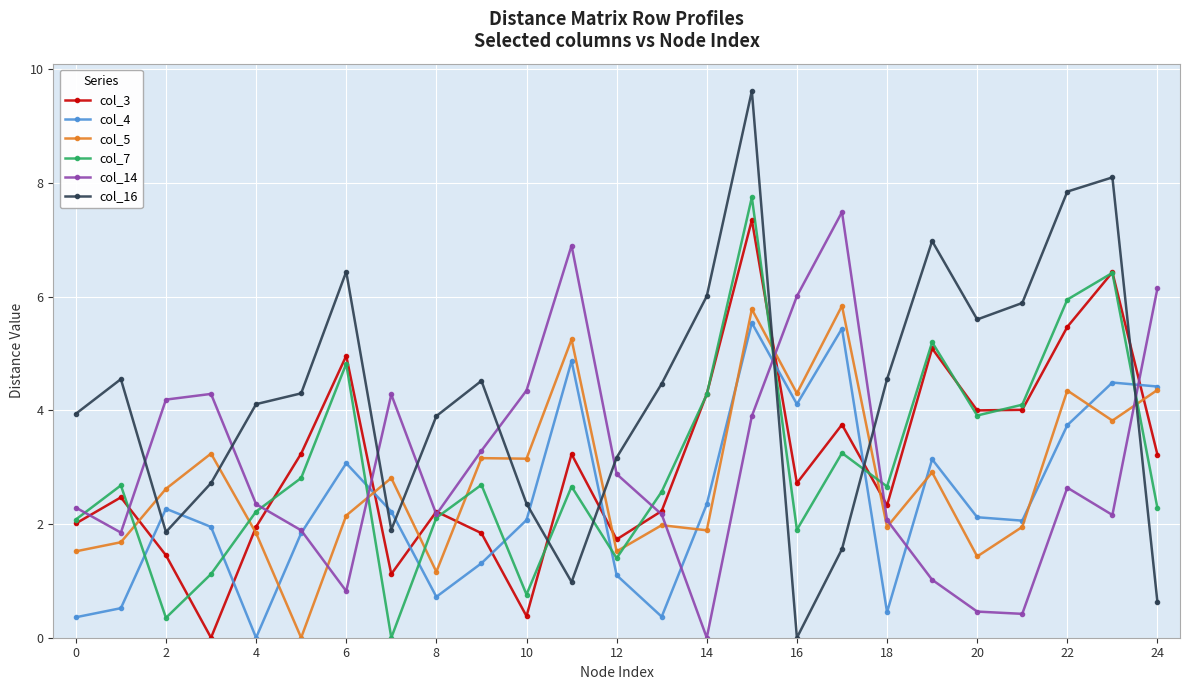

Which series has the widest spread of values?

col_16